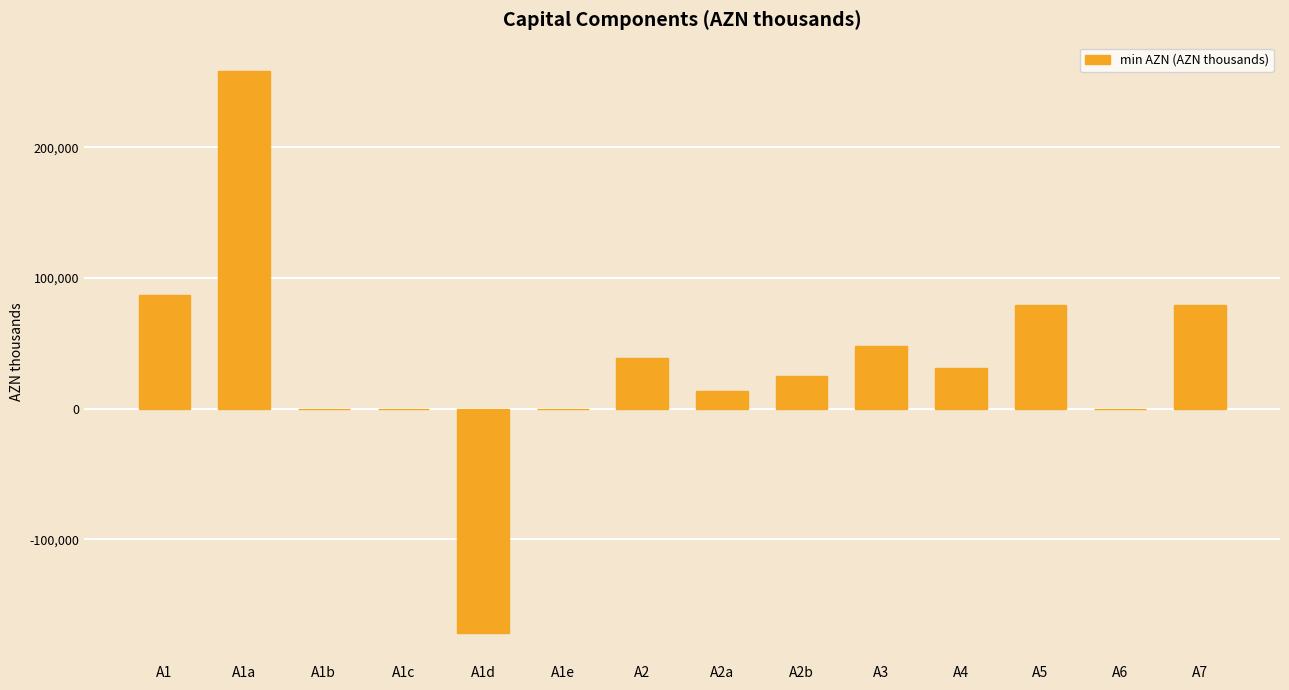

At which category does the chart reach its peak across all series?

A1a